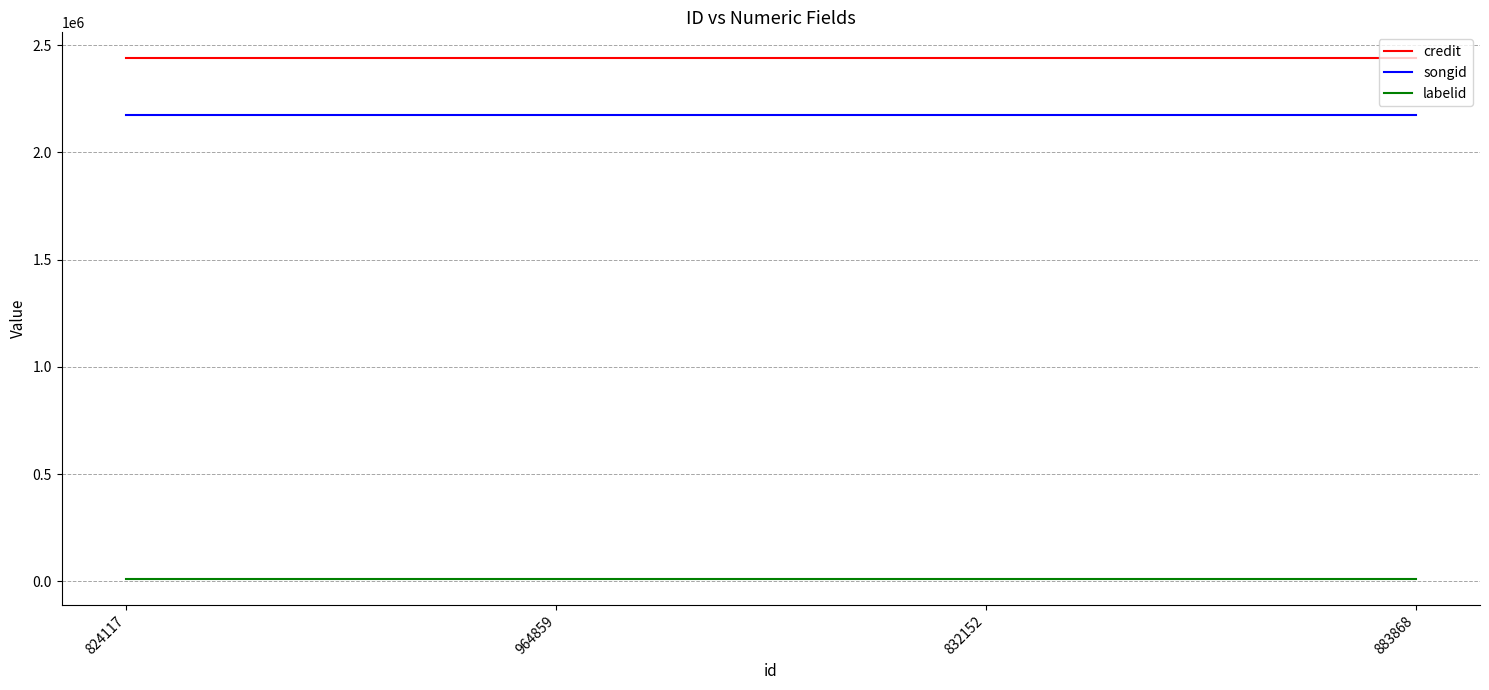

Which series has the largest total across all categories?

credit